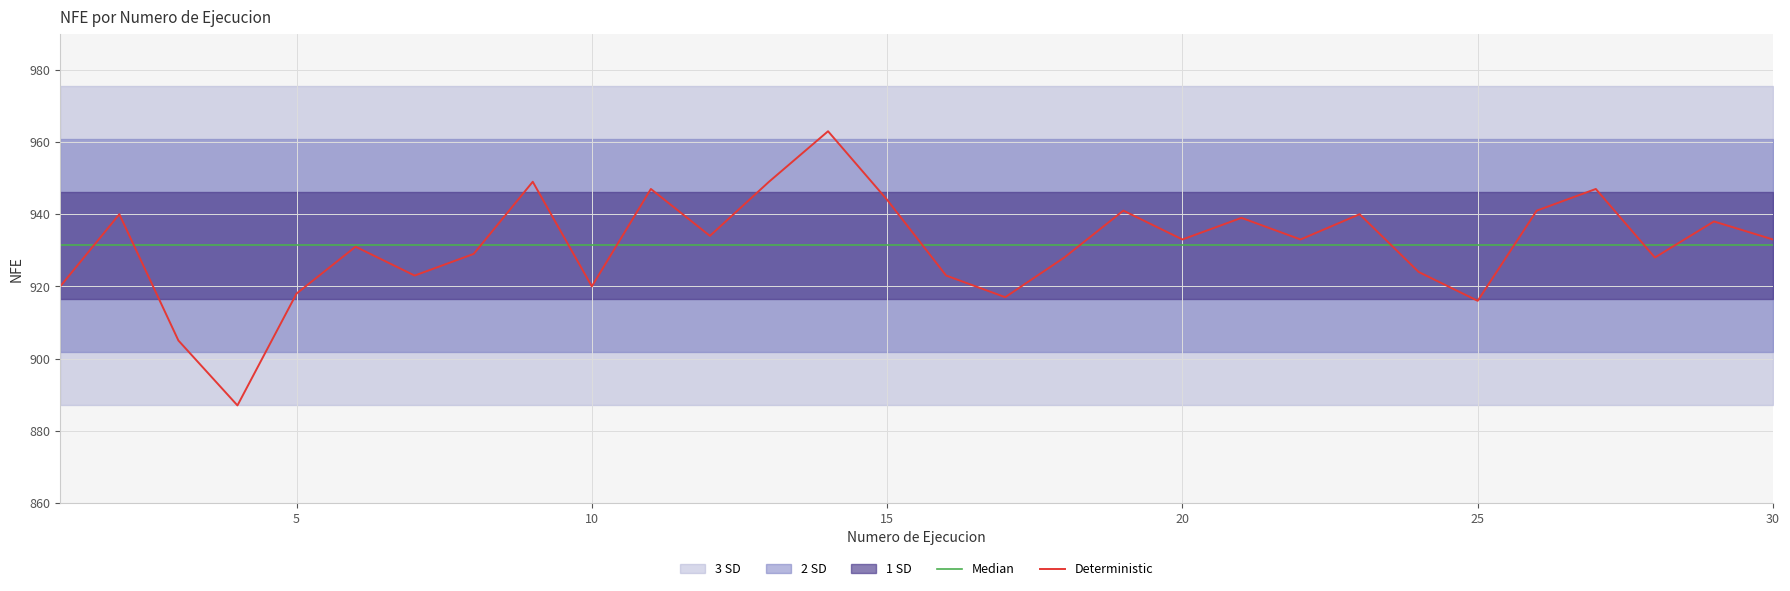

True or false: Median has a value of 1349.2 at 23.

False